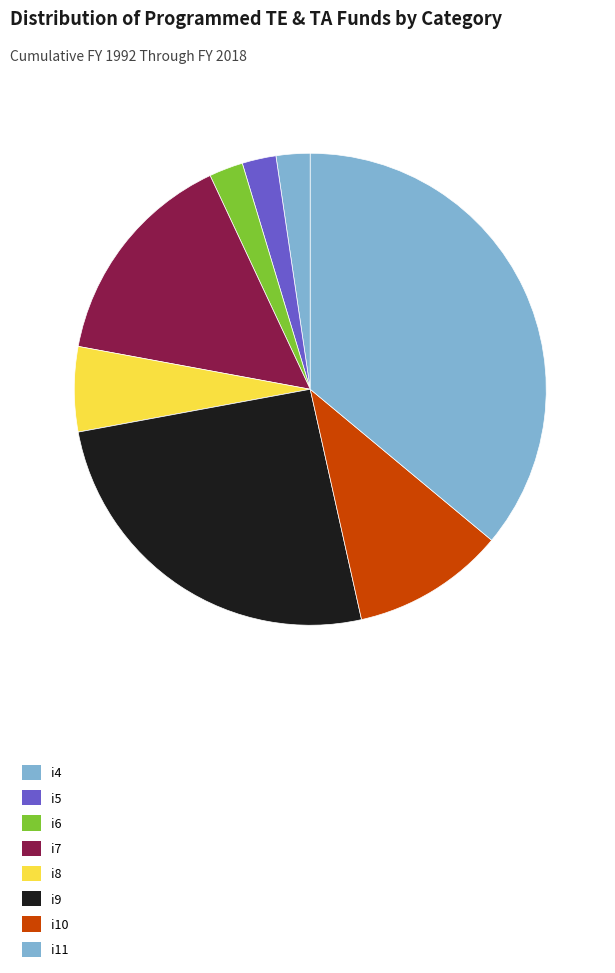

To the nearest percent, what is the difference between the largest and smallest slice percentages?

34%